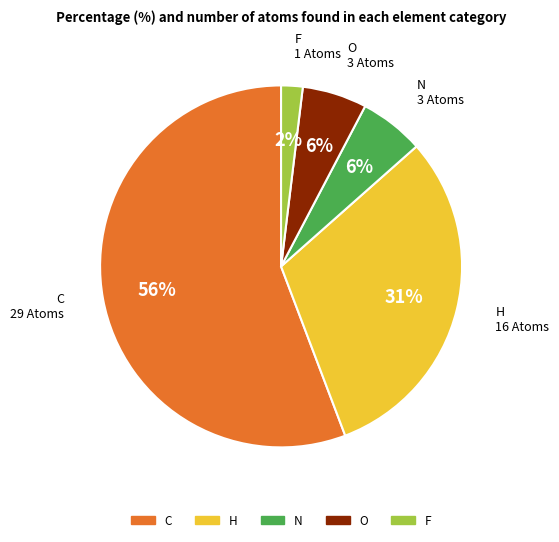

What percentage is the O slice, to the nearest percent?

6%